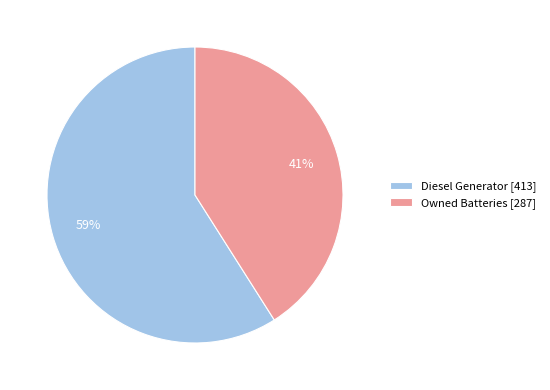

Approximately how many times larger is the value at Owned Batteries [287] compared to Diesel Generator [413]?

0.7